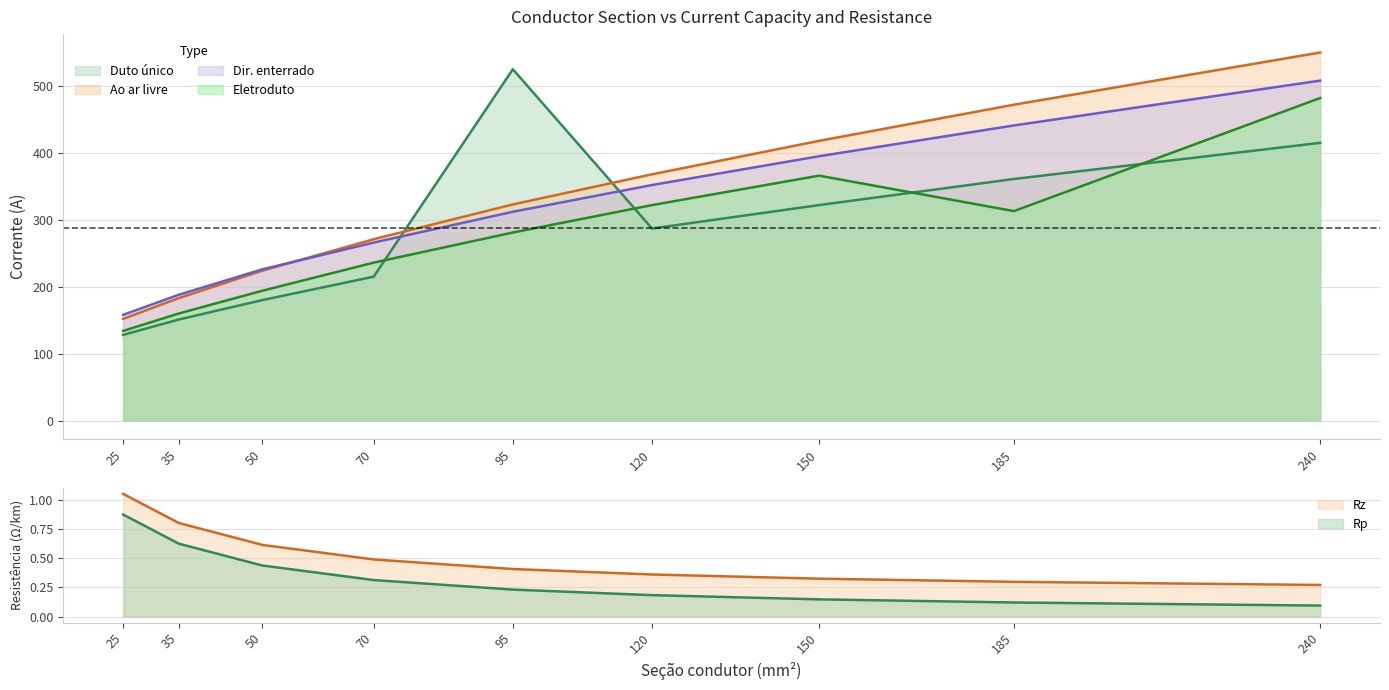

The value of Dir. enterrado at 240 is 776.6. True or false?

False